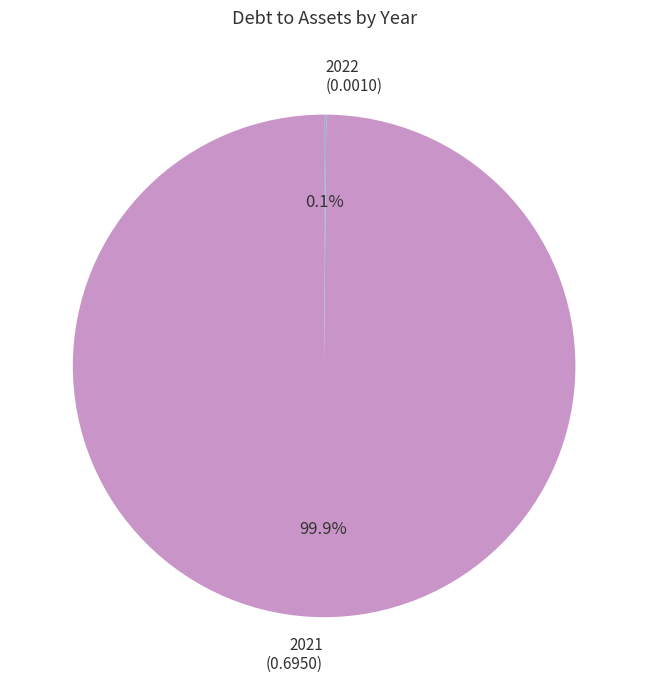

Does any single category account for the majority?

Yes